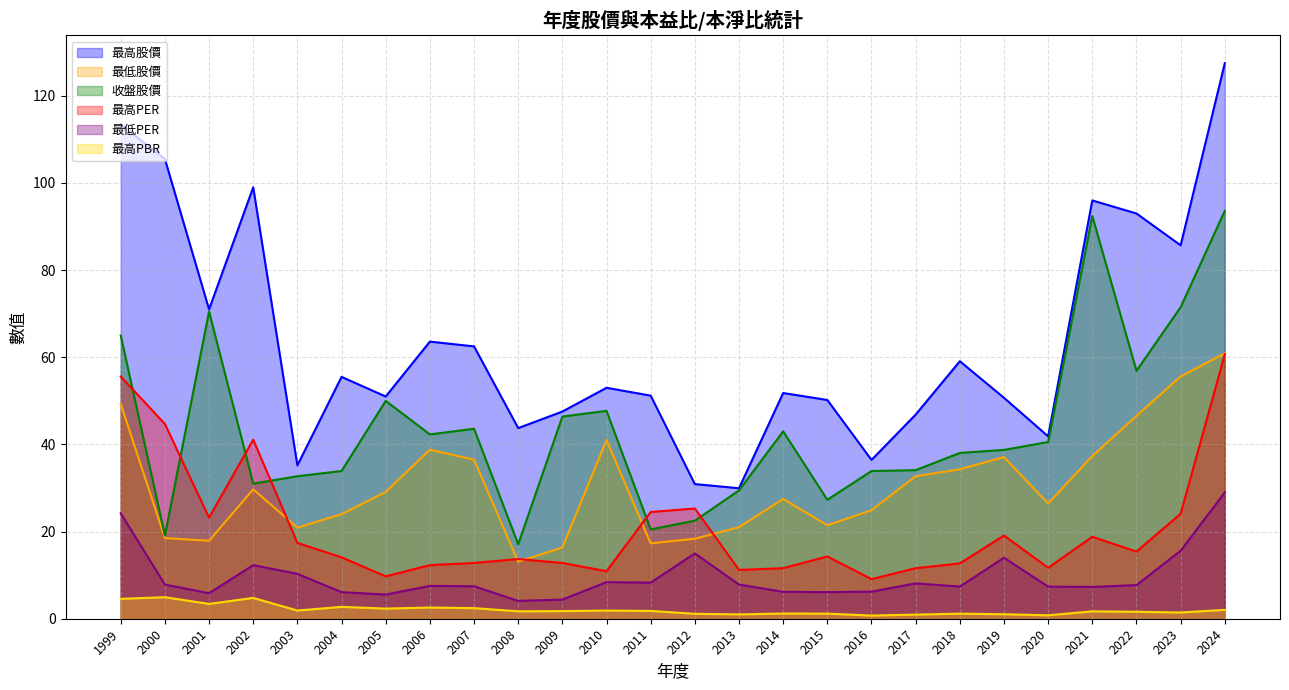

Where is the first local maximum for 最高PER?

2002